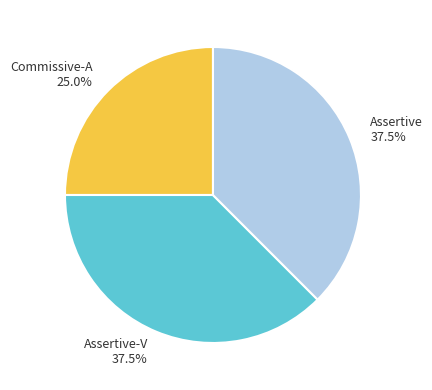

Count the number of slices in the pie.

3